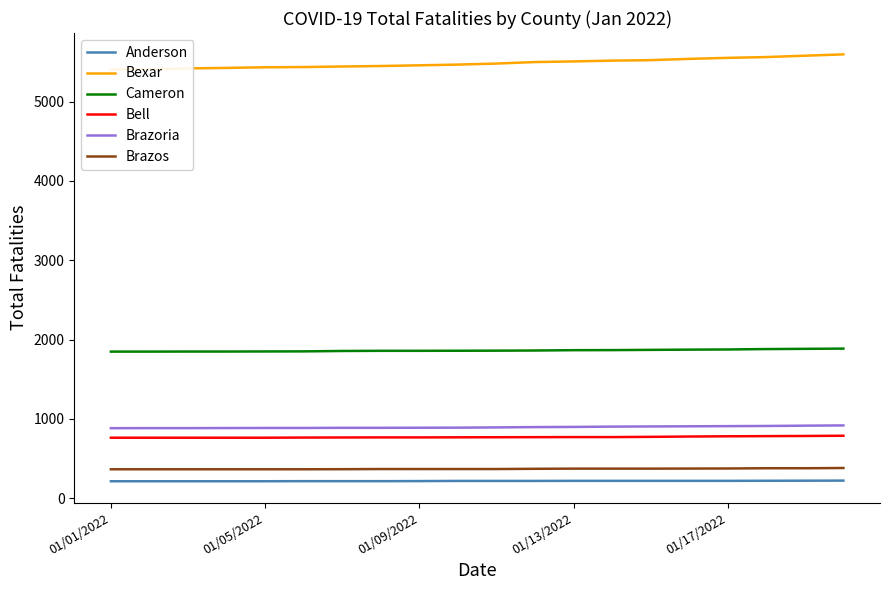

What is the maximum value for Brazoria?

917